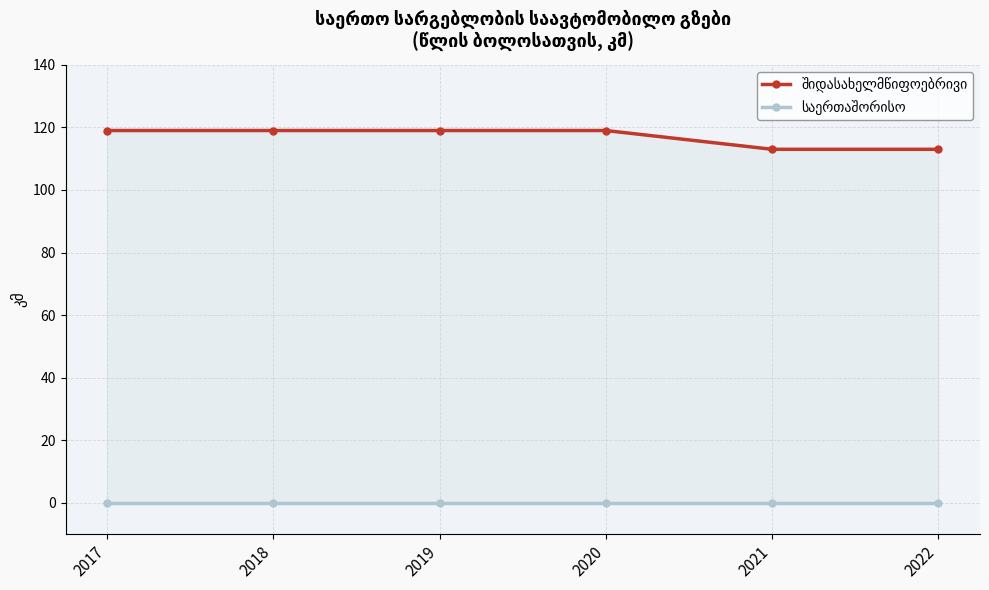

True or false: შიდასახელმწიფოებრივი and საერთაშორისო cross at least once.

False